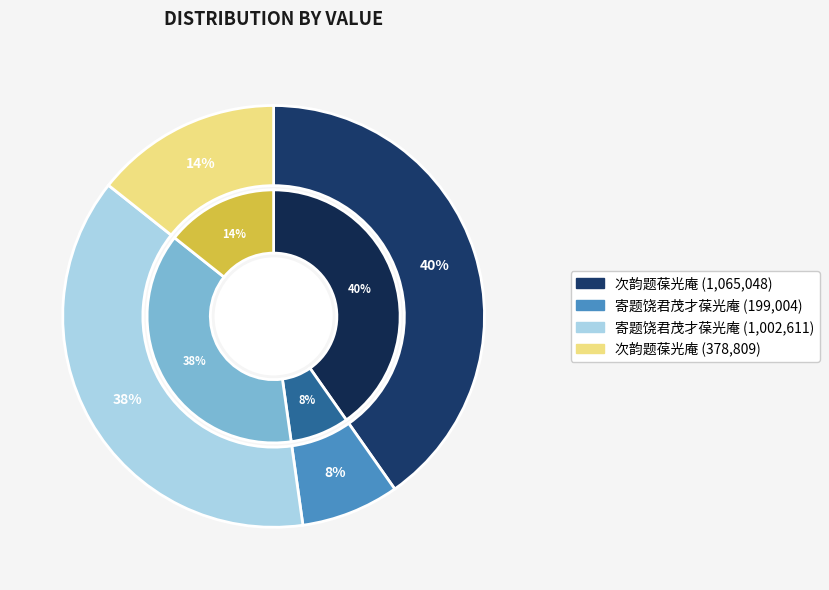

What percentage is the 次韵题葆光庵 (378809) slice, to the nearest percent?

14%